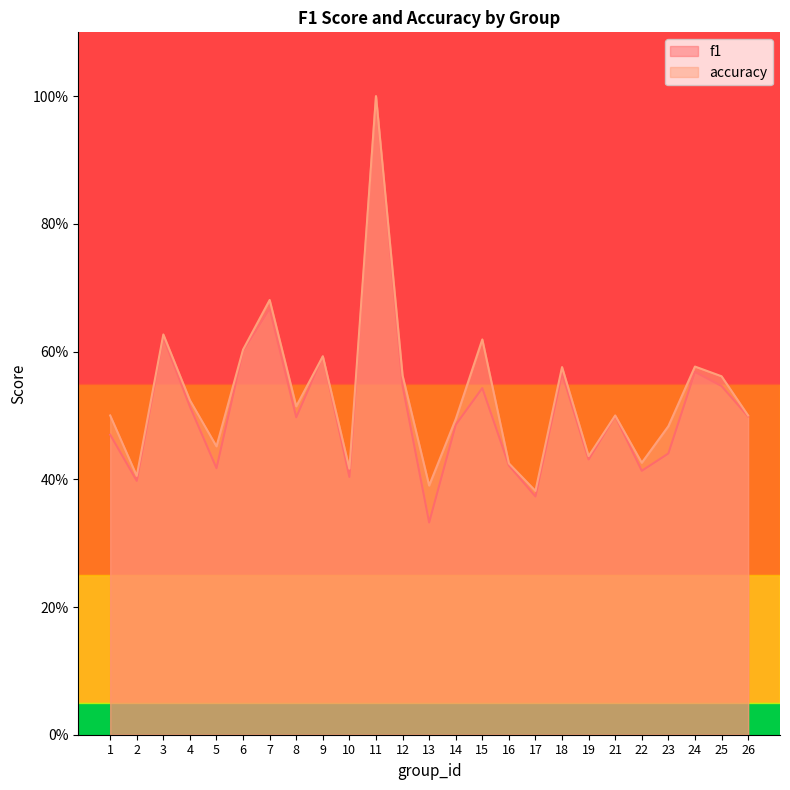

Read the accuracy value at 14.

0.5